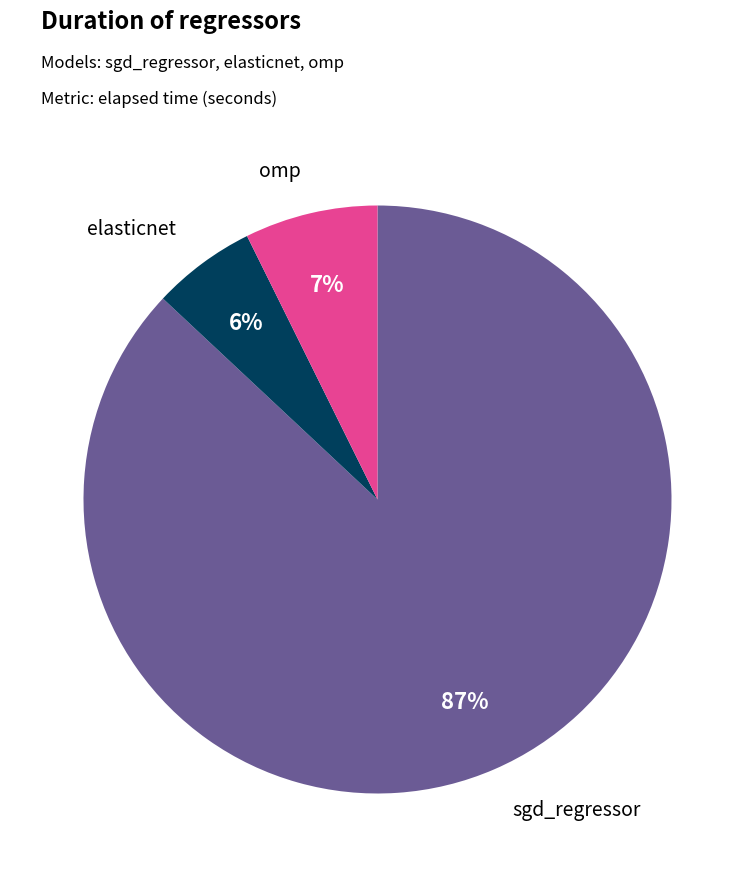

Is there any slice that represents more than half of the pie?

Yes